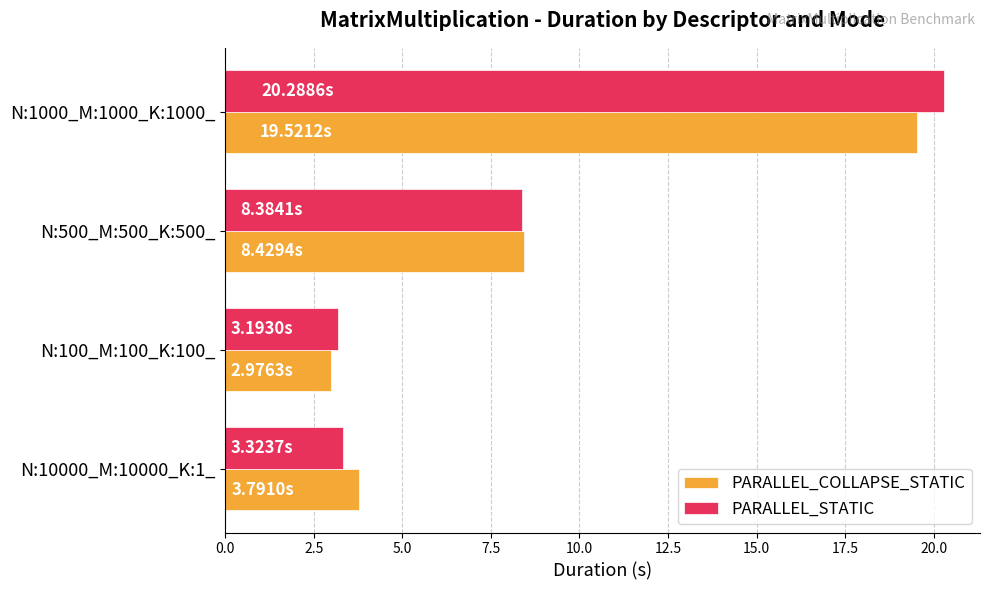

Which series has the widest spread of values?

PARALLEL_STATIC